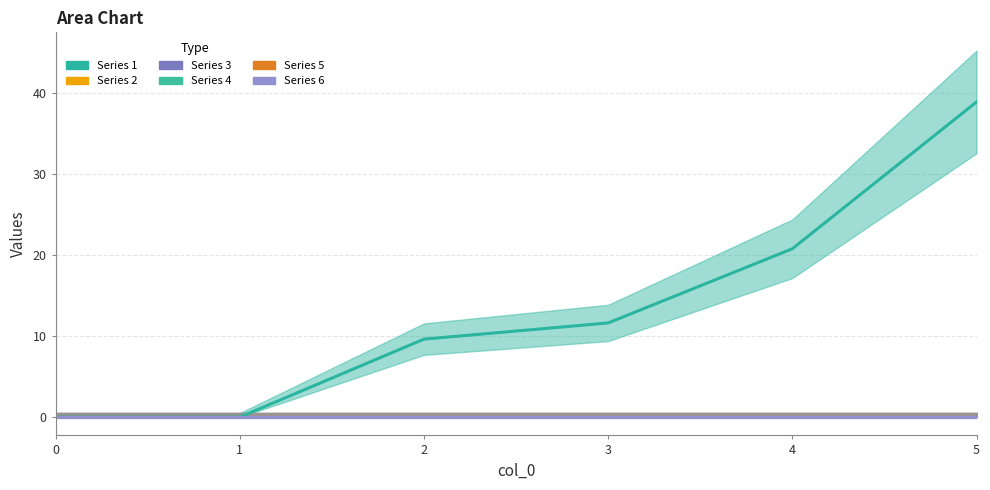

What are all the series names shown in the legend?

1, 2, 3, 4, 5, 6